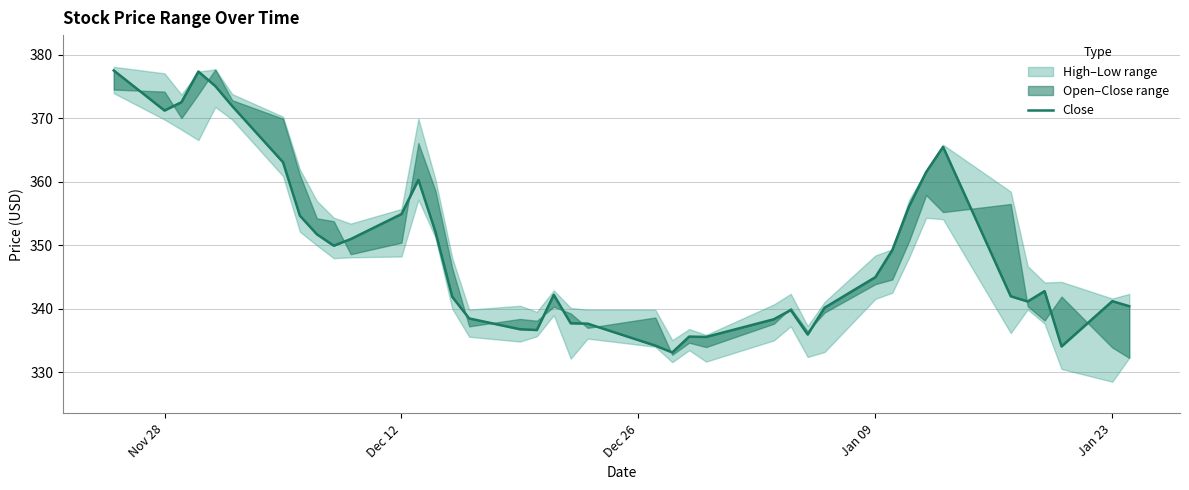

Does the chart have visible grid lines?

Yes